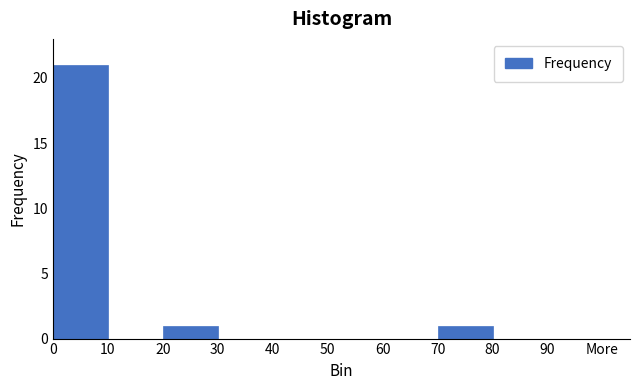

Reading right to left, list all the values displayed in this chart.

90=0	80=0	70=1	60=0	50=0	40=0	30=0	20=1	10=0	0=21